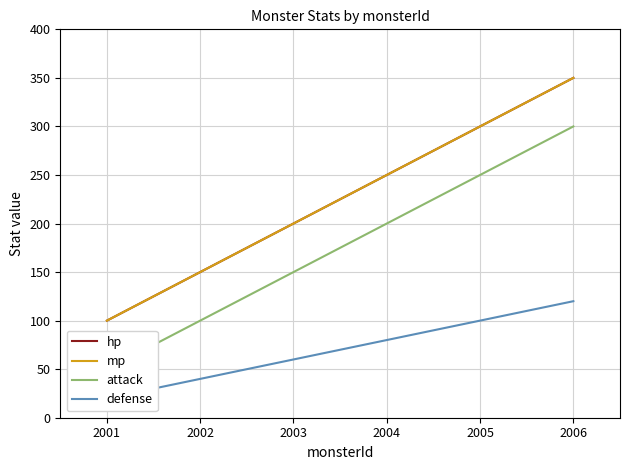

How many values in the attack series exceed 200?

2